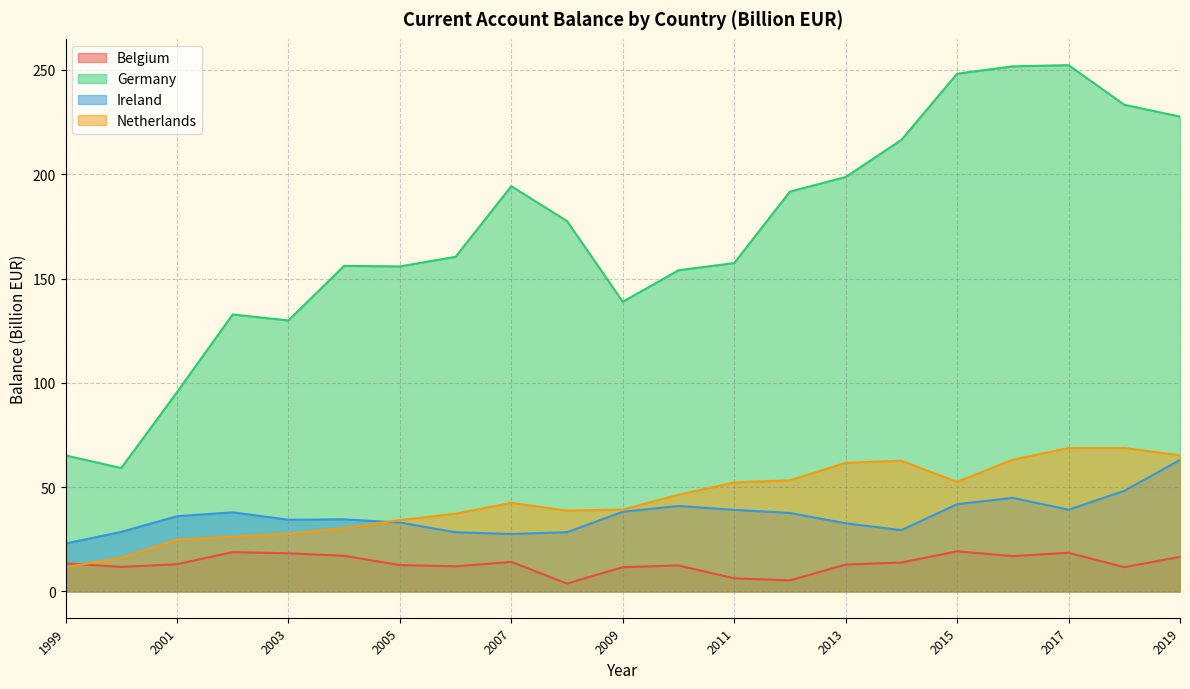

Does the chart display data point markers on the line(s)?

No